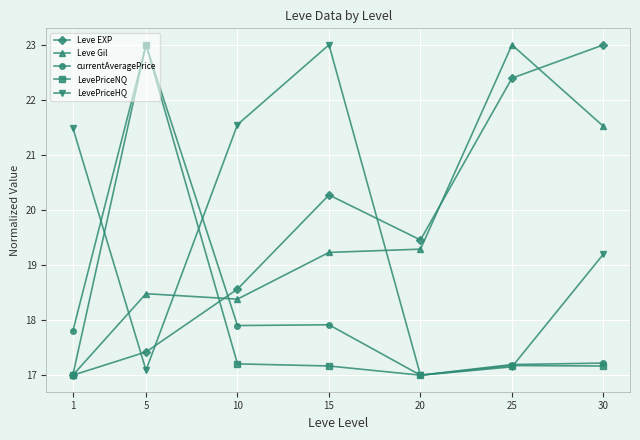

How many intersections are there between currentAveragePrice and Leve EXP?

1